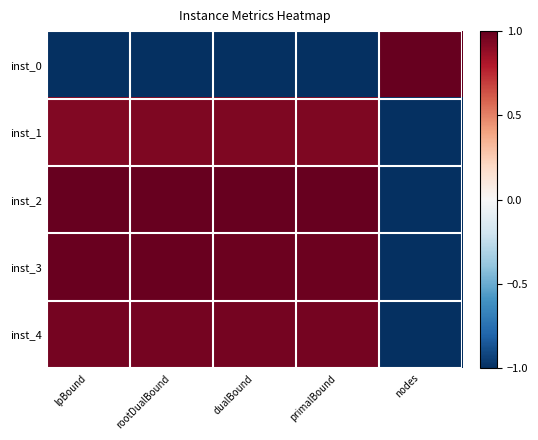

Reading left to right, list all the values displayed in this chart.

inst_0: lpBound=-1.0	rootDualBound=-1.0	dualBound=-1.0	primalBound=-1.0	nodes=1.0
inst_1: lpBound=0.9	rootDualBound=0.9	dualBound=0.9	primalBound=0.9	nodes=-1.0
inst_2: lpBound=1.0	rootDualBound=1.0	dualBound=1.0	primalBound=1.0	nodes=-1.0
inst_3: lpBound=1.0	rootDualBound=1.0	dualBound=1.0	primalBound=1.0	nodes=-1.0
inst_4: lpBound=1.0	rootDualBound=1.0	dualBound=1.0	primalBound=1.0	nodes=-1.0